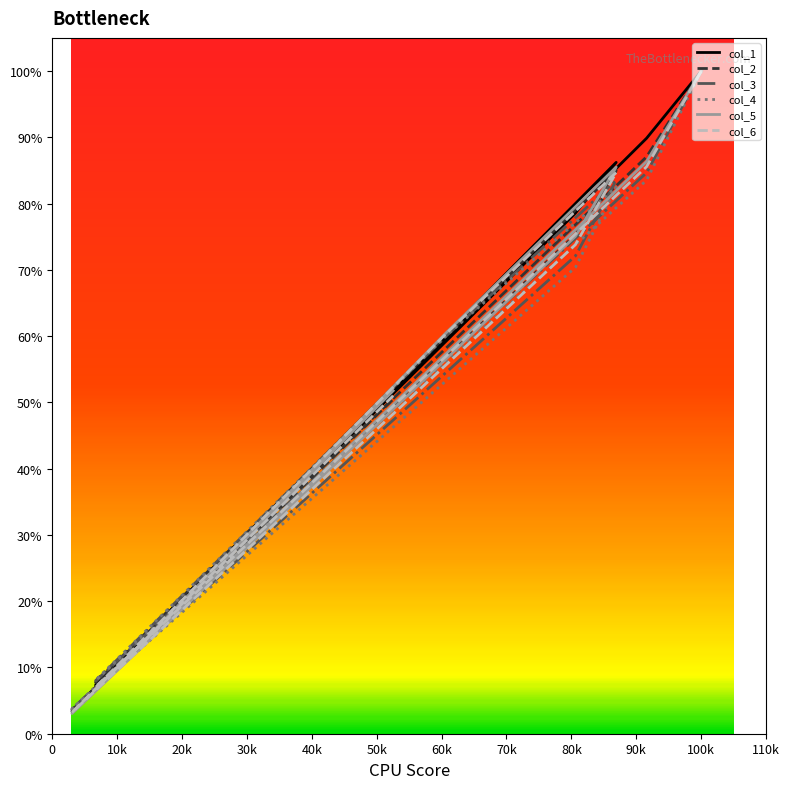

What is the average value of the col_6 series?

0.6